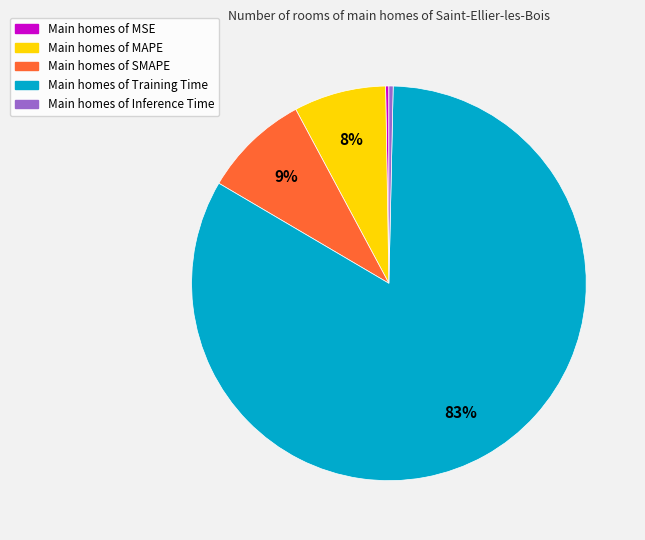

To the nearest percent, what is the difference between the largest and smallest slice percentages?

83%